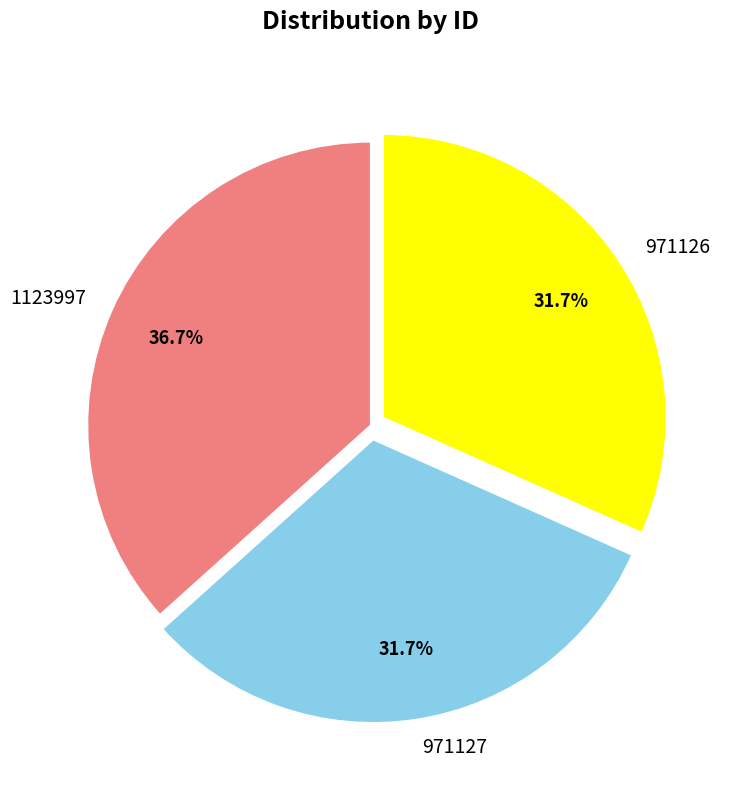

How many segments does this pie chart have?

3